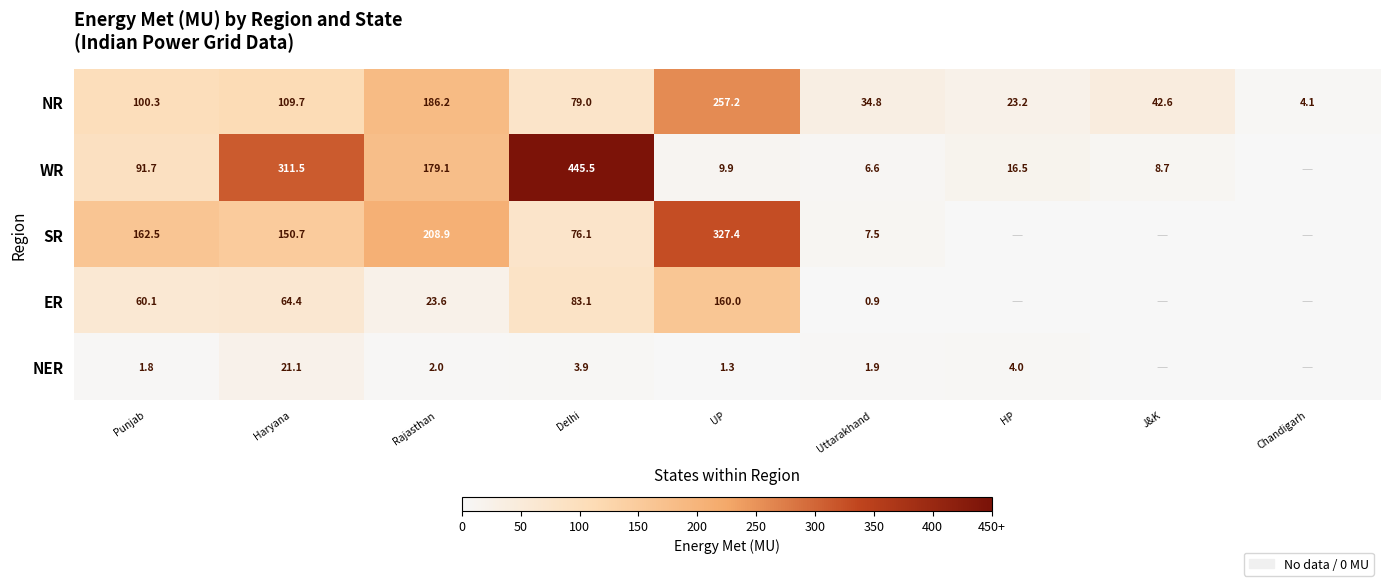

At Punjab, list the series in order from smallest to largest.

NER, ER, WR, NR, SR